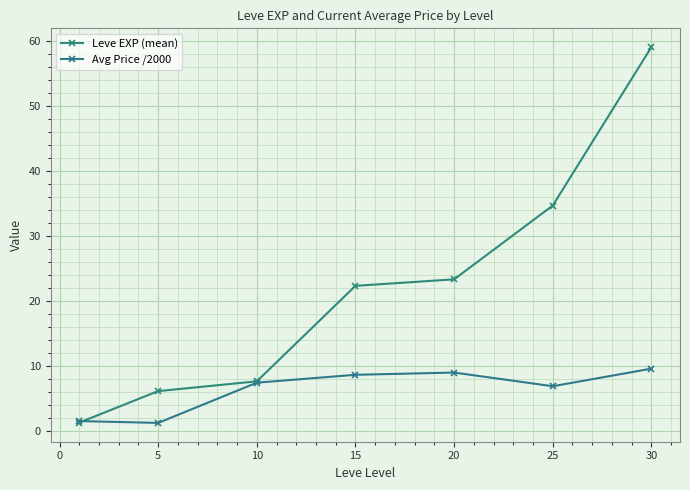

Which series ends up on top after the final intersection of Leve EXP (mean) and Avg Price /2000?

Leve EXP (mean)